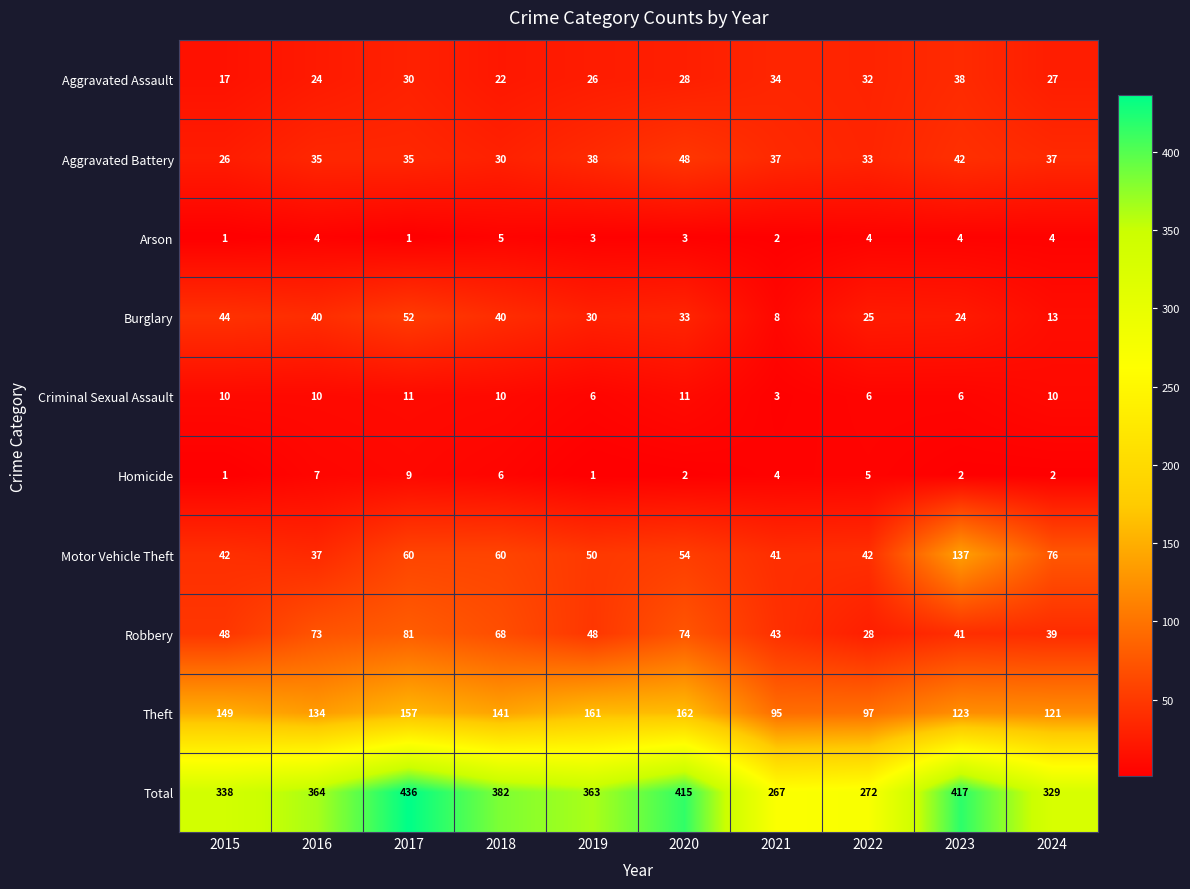

Rank the series by their maximum value, from lowest to highest.

Arson, Homicide, Criminal Sexual Assault, Aggravated Assault, Aggravated Battery, Burglary, Robbery, Motor Vehicle Theft, Theft, Total